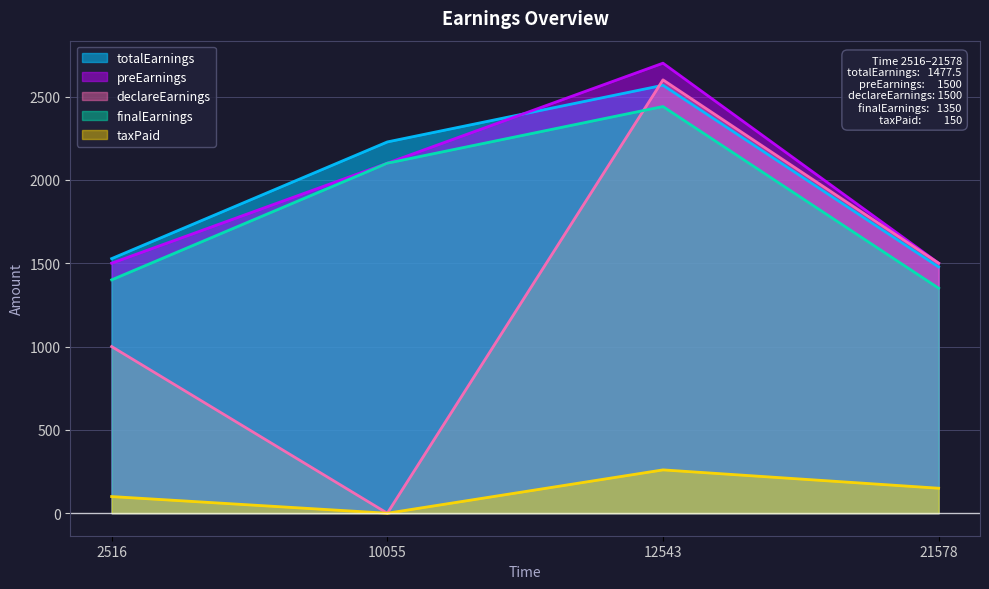

At which category is the sum across all series the highest?

12543